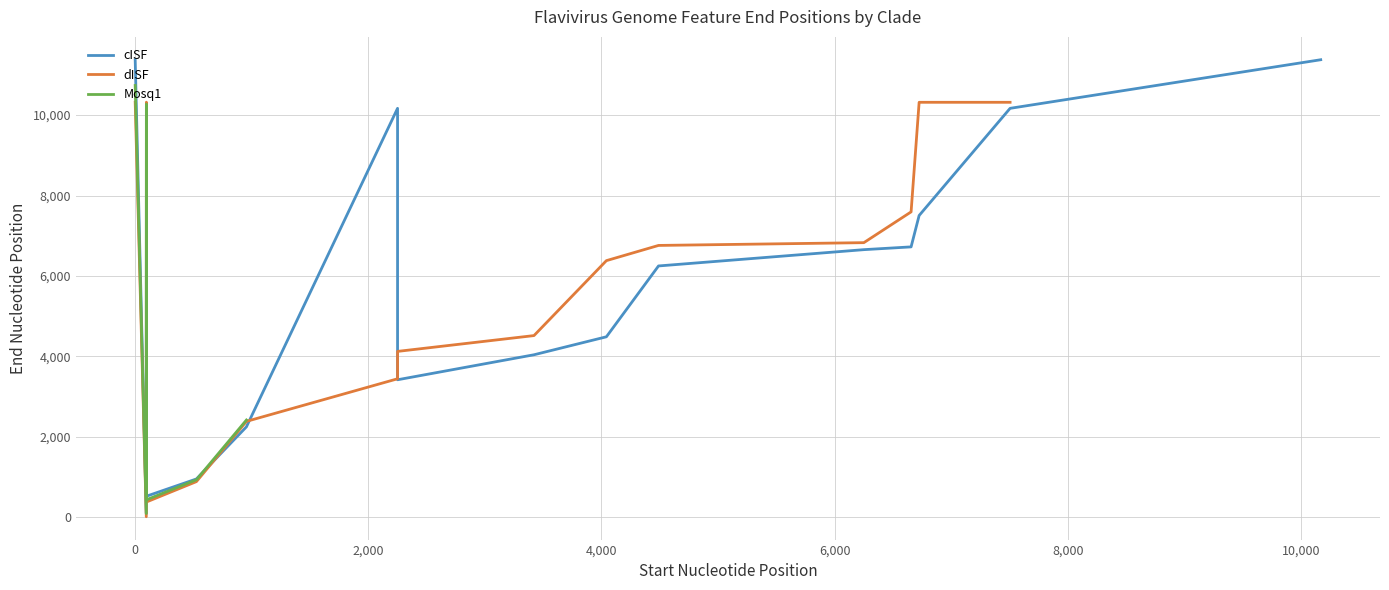

List the series in order of their peak value, highest first.

cISF, Mosq1, dISF